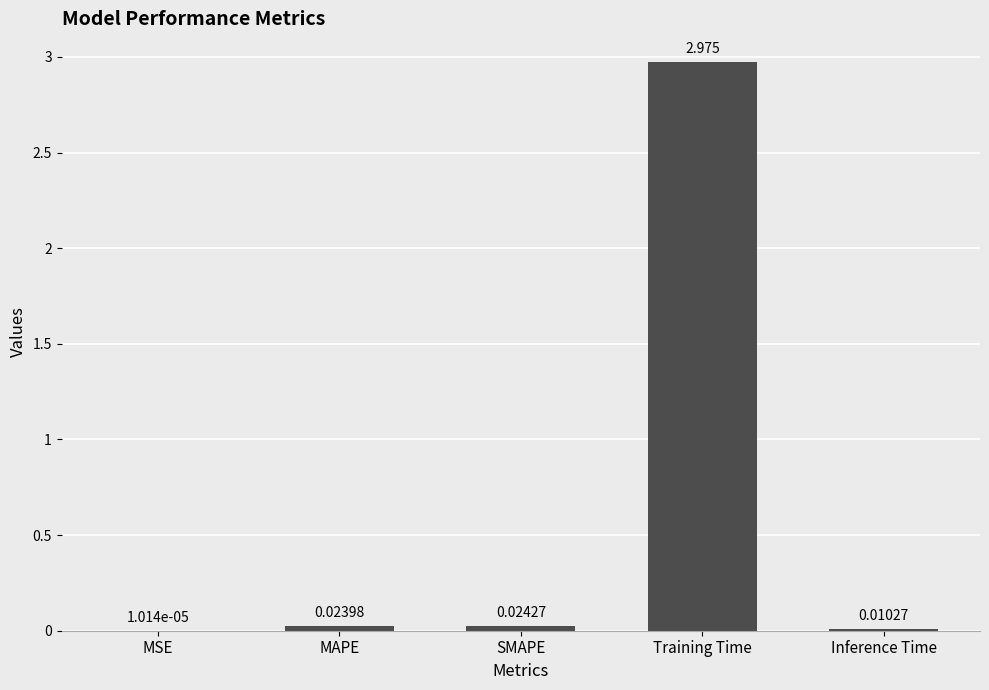

Between Training Time and MAPE, which is larger?

Training Time